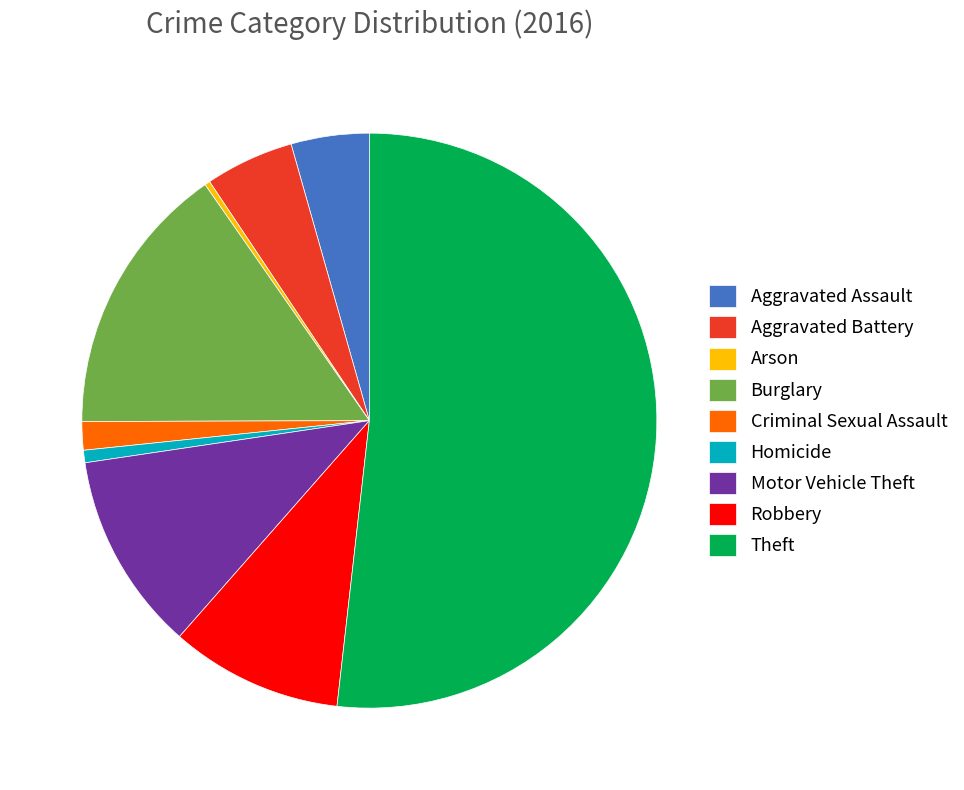

How many slices are in this pie chart?

9